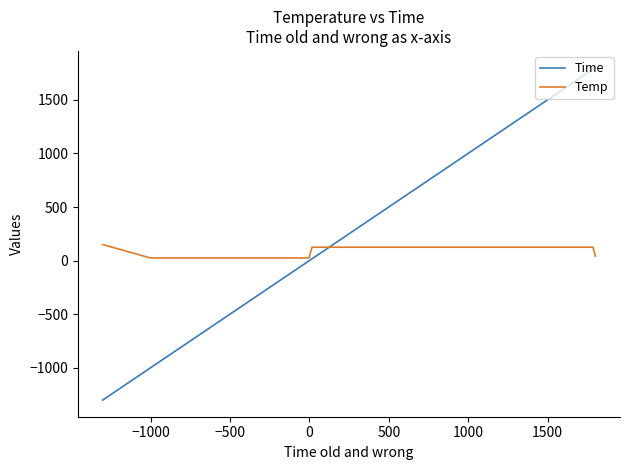

How many distinct data groups are displayed?

2